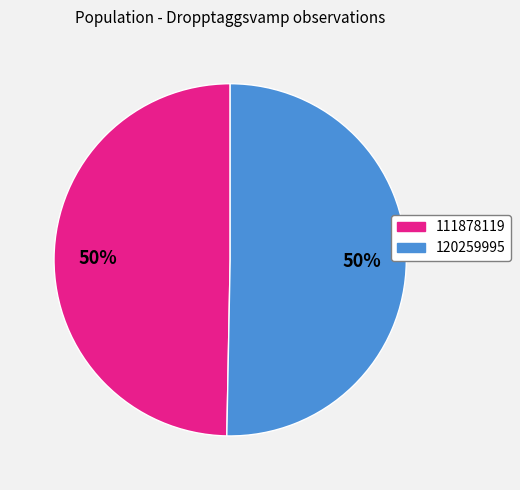

What percentage is the 111878119 slice, to the nearest percent?

50%